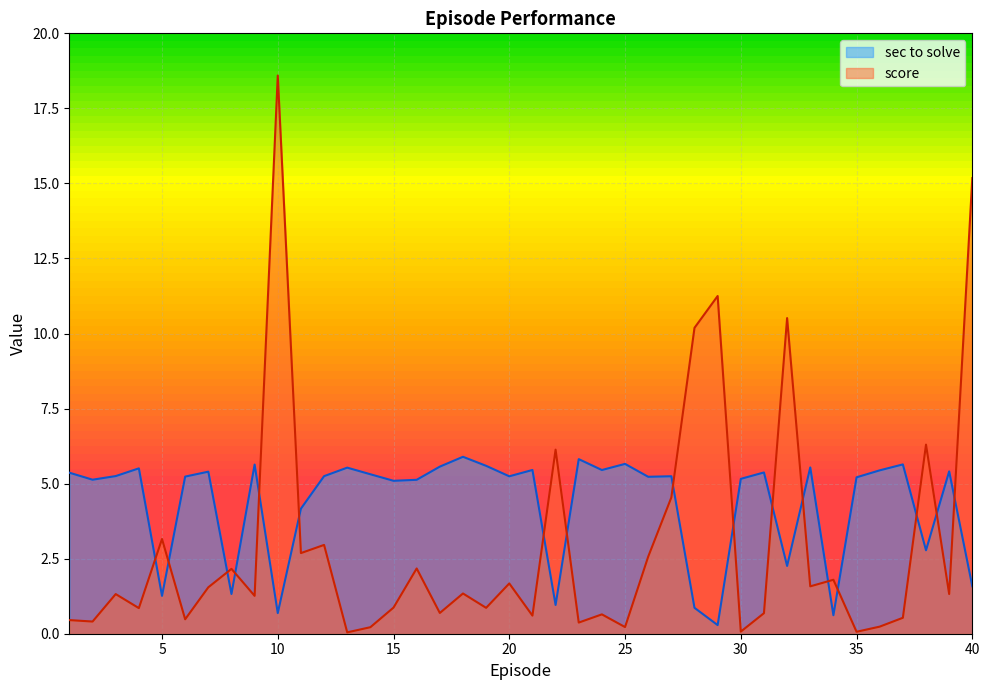

Is it true that sec to solve equals 9.5 at 4?

False